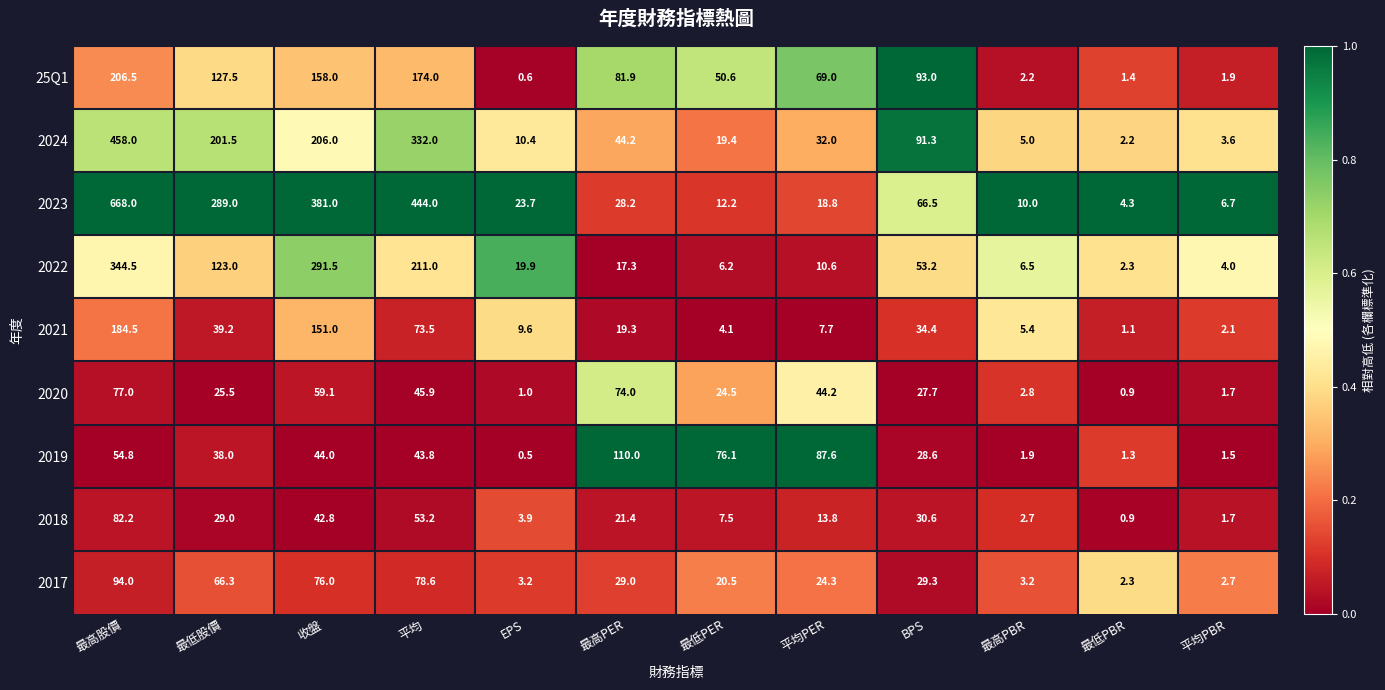

At how many categories does at least one series exceed 255?

4